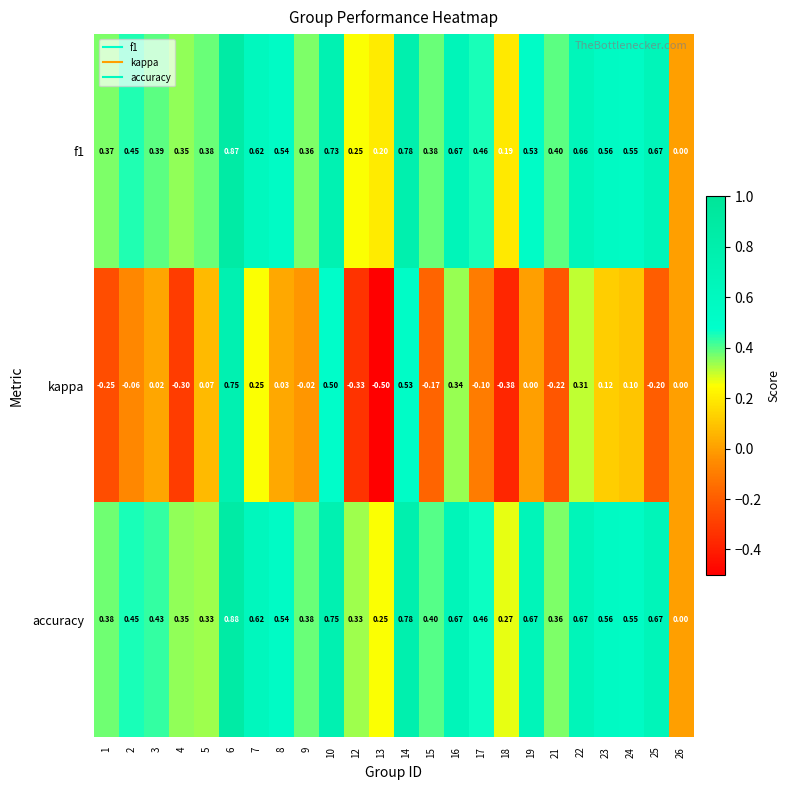

Which series changed the most between 16 and 25?

kappa